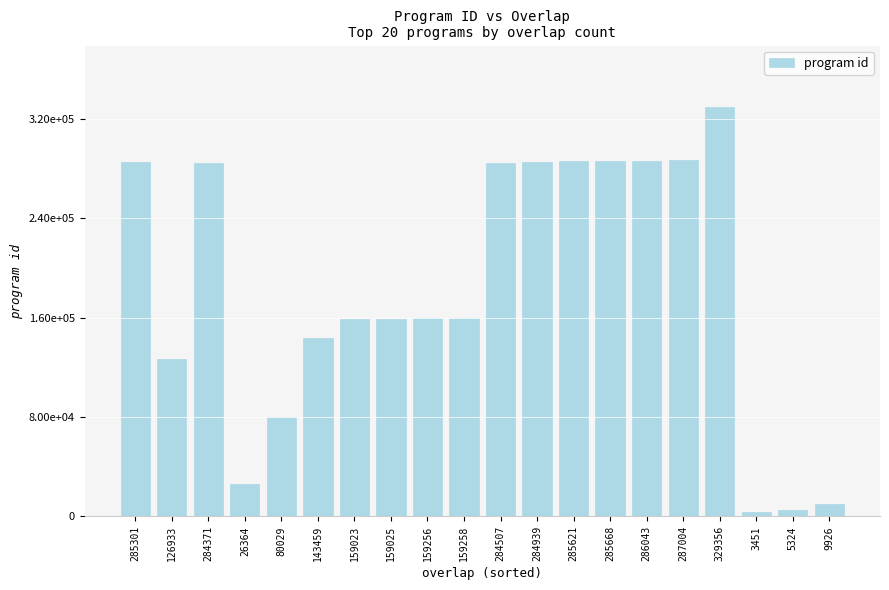

Are the bars horizontal?

No